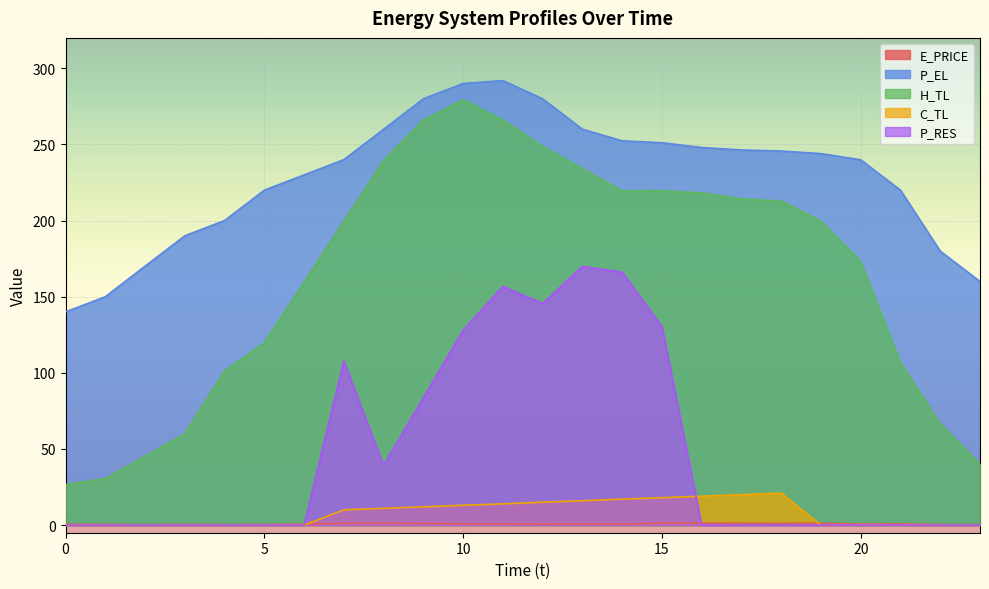

At how many categories does at least one series exceed 80?

24